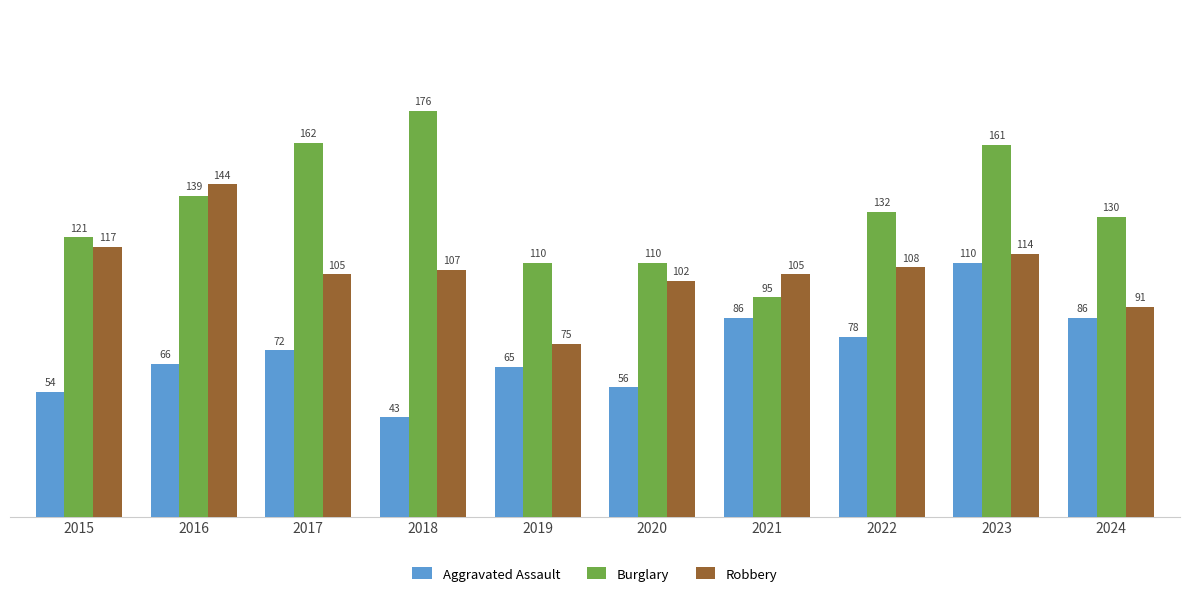

List the series in order of their overall mean, lowest first.

Aggravated Assault, Robbery, Burglary